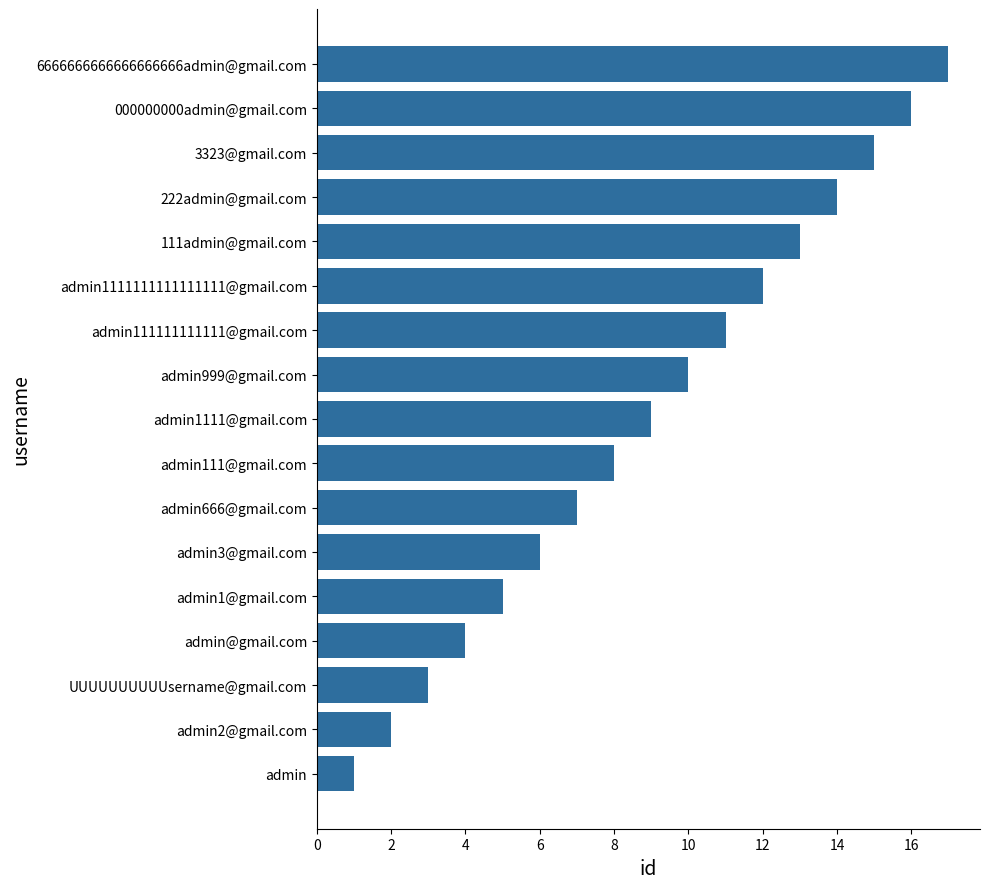

List the labels in order of value, largest first.

6666666666666666666admin@gmail.com, 000000000admin@gmail.com, 3323@gmail.com, 222admin@gmail.com, 111admin@gmail.com, admin1111111111111111@gmail.com, admin111111111111@gmail.com, admin999@gmail.com, admin1111@gmail.com, admin111@gmail.com, admin666@gmail.com, admin3@gmail.com, admin1@gmail.com, admin@gmail.com, UUUUUUUUUUsername@gmail.com, admin2@gmail.com, admin